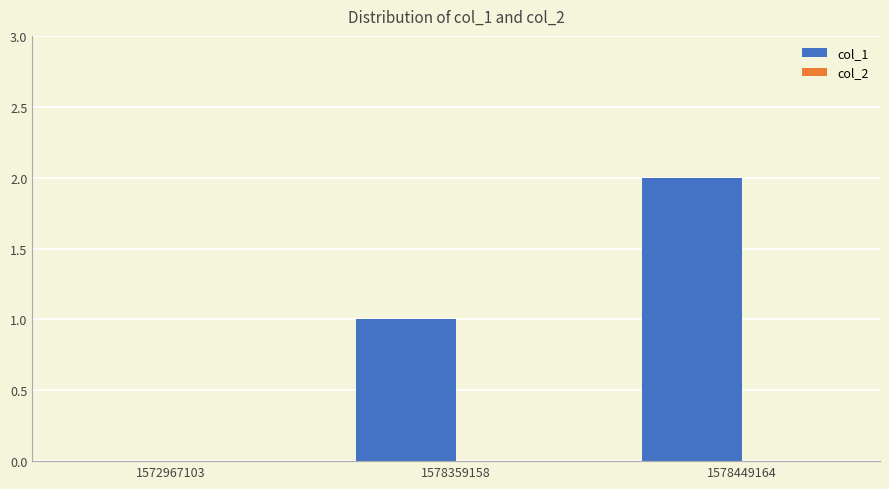

What is the change in value from 1578359158 to 1578449164?

+1